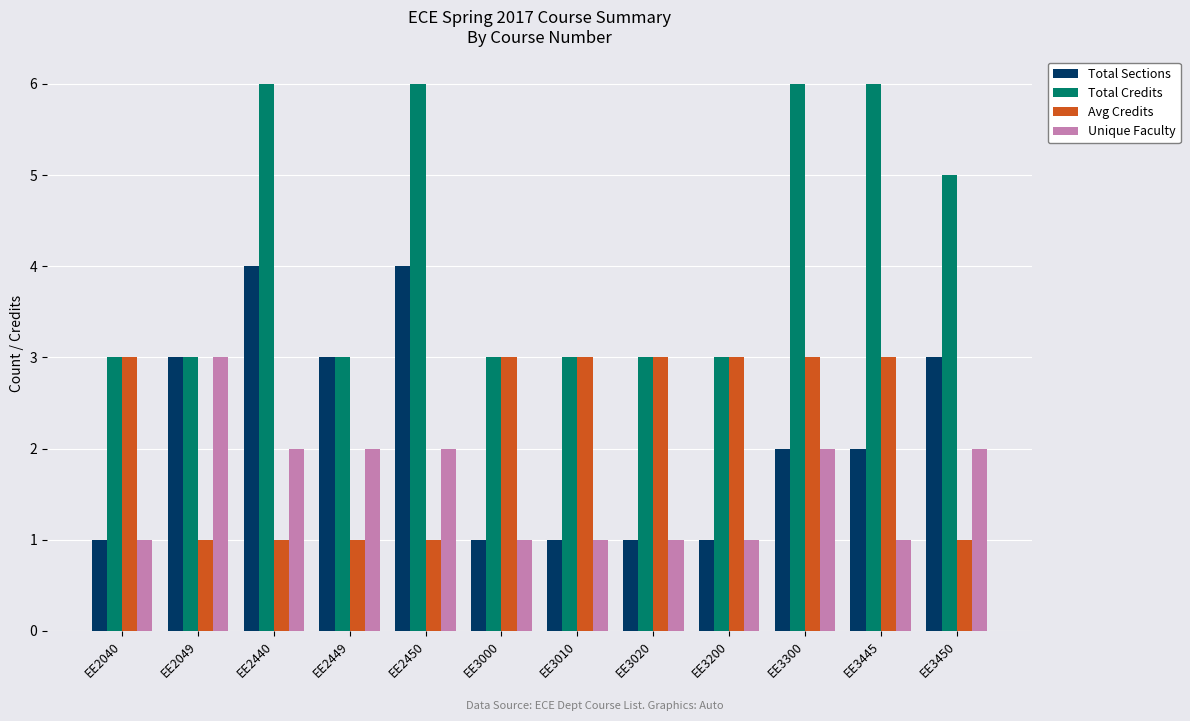

Reading right to left, list all the values displayed in this chart.

Total Sections: EE3450=3	EE3445=2	EE3300=2	EE3200=1	EE3020=1	EE3010=1	EE3000=1	EE2450=4	EE2449=3	EE2440=4	EE2049=3	EE2040=1
Total Credits: EE3450=5	EE3445=6	EE3300=6	EE3200=3	EE3020=3	EE3010=3	EE3000=3	EE2450=6	EE2449=3	EE2440=6	EE2049=3	EE2040=3
Avg Credits: EE3450=1	EE3445=3	EE3300=3	EE3200=3	EE3020=3	EE3010=3	EE3000=3	EE2450=1	EE2449=1	EE2440=1	EE2049=1	EE2040=3
Unique Faculty: EE3450=2	EE3445=1	EE3300=2	EE3200=1	EE3020=1	EE3010=1	EE3000=1	EE2450=2	EE2449=2	EE2440=2	EE2049=3	EE2040=1